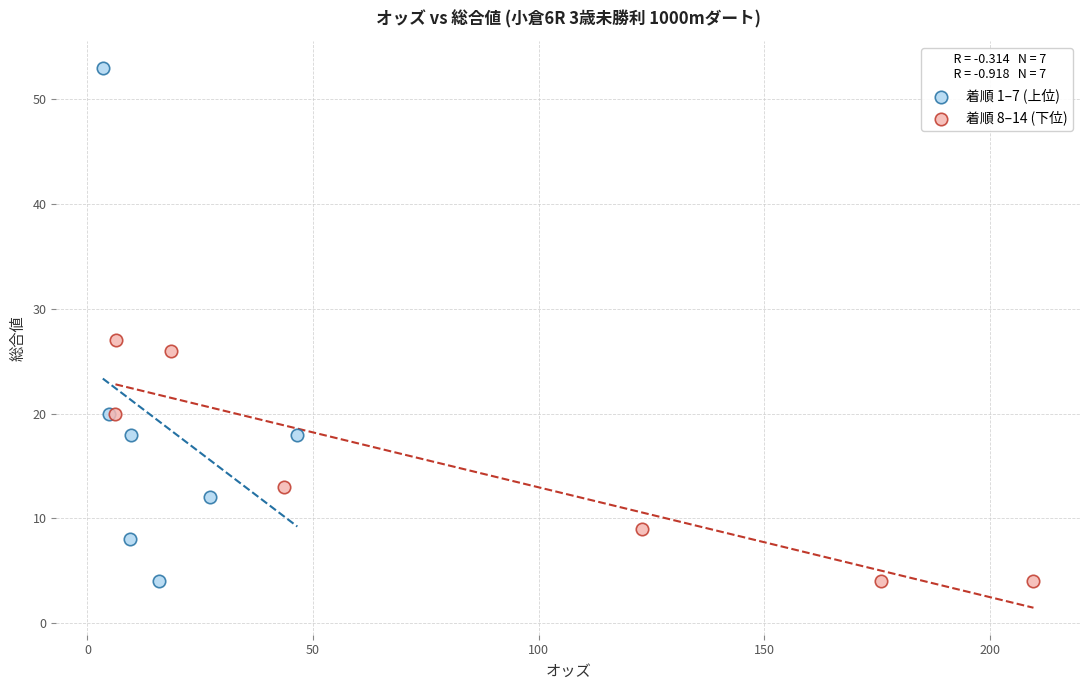

Which series reaches the maximum Y coordinate?

着順 1–7 (上位)